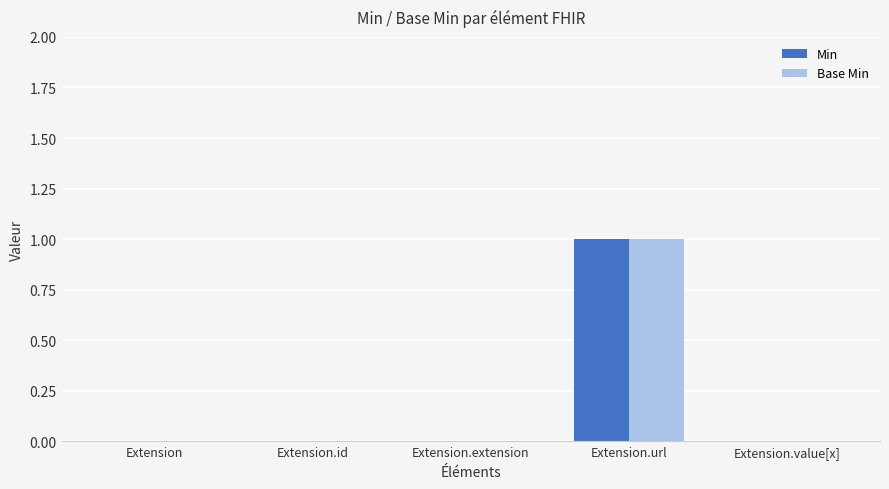

Count the Min values in the range 0 to 1.

5